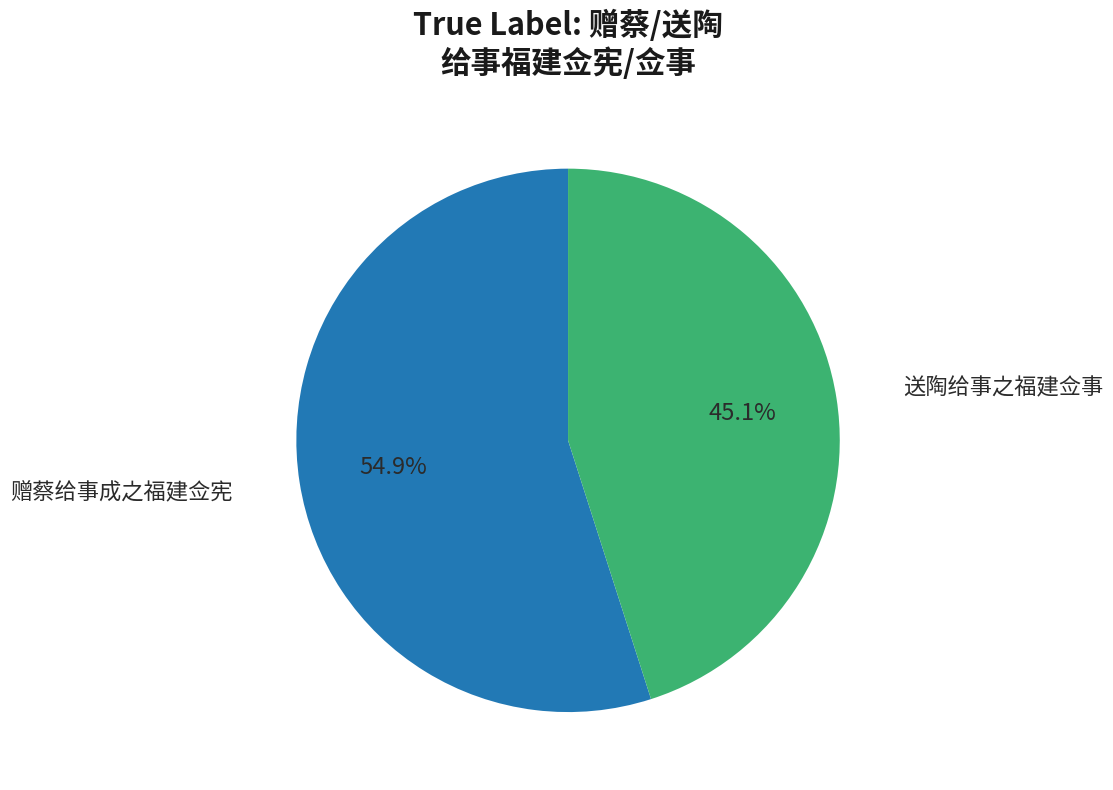

Between 赠蔡给事成之福建佥宪 and 送陶给事之福建佥事, which is larger?

赠蔡给事成之福建佥宪